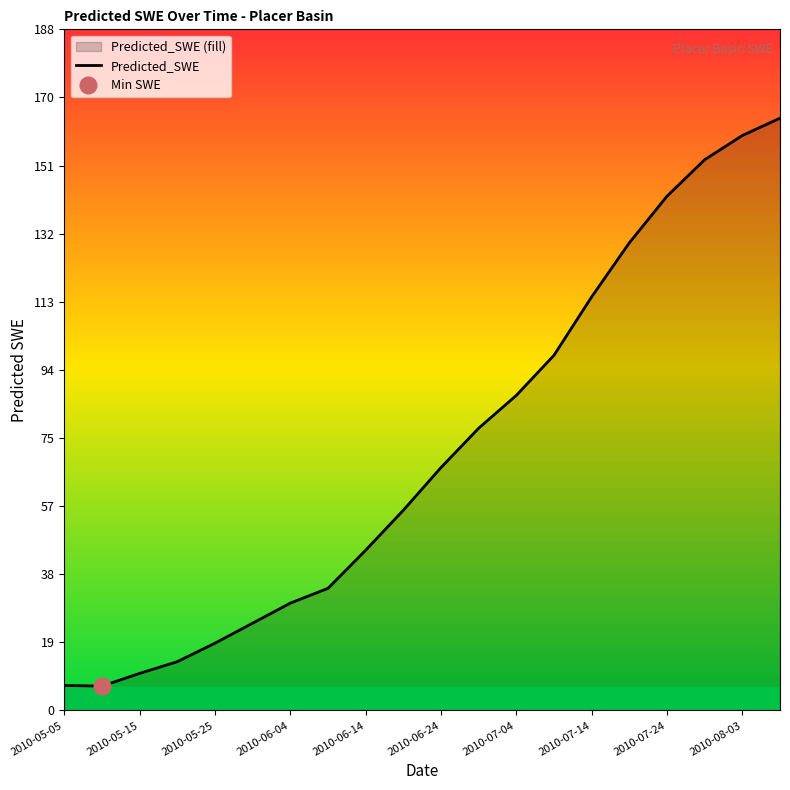

Reading left to right, what are all the values shown in this chart?

6.9	6.7	10.2	13.5	18.6	24.1	29.7	33.8	44.3	55.4	67.2	78.1	87.2	98.3	114.4	129.4	142.3	152.4	159.1	163.9